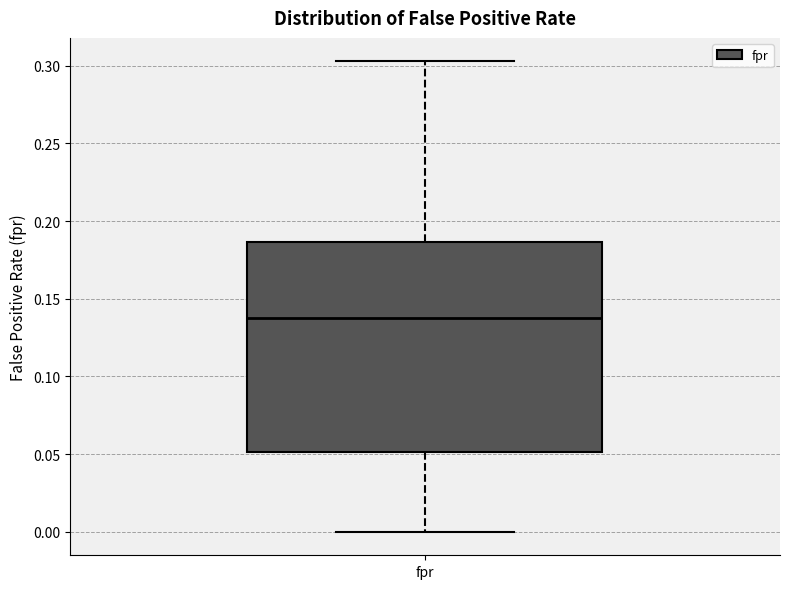

Where is the upper edge of the box for fpr on the y-axis? The values are not printed on the chart, so give them approximately, as read against the axis.

0.185